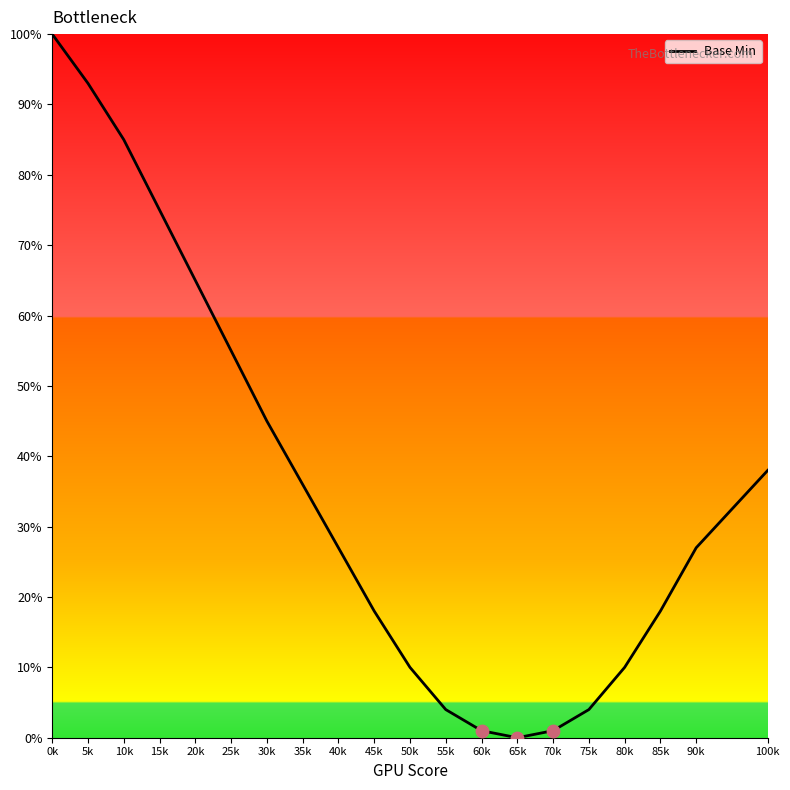

Between 10k and 65k, which is larger?

10k